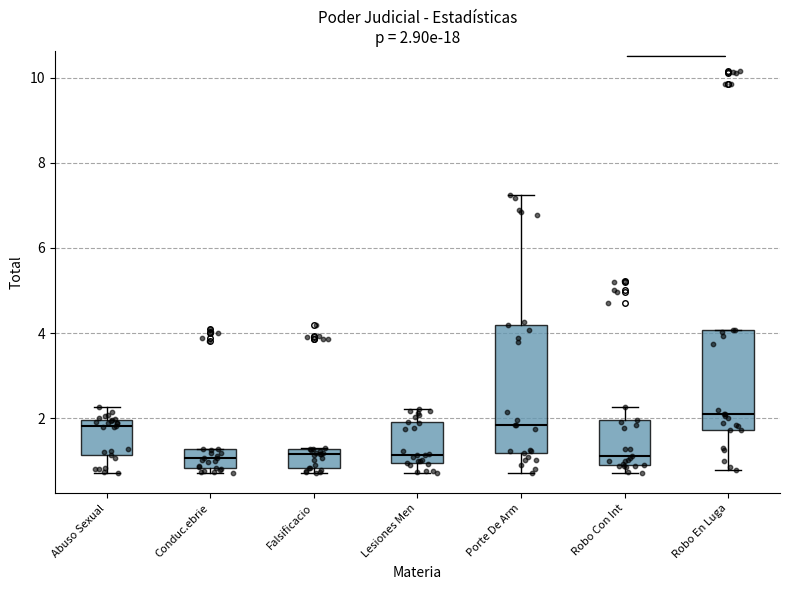

Which box has the highest median line?

Robo En Luga